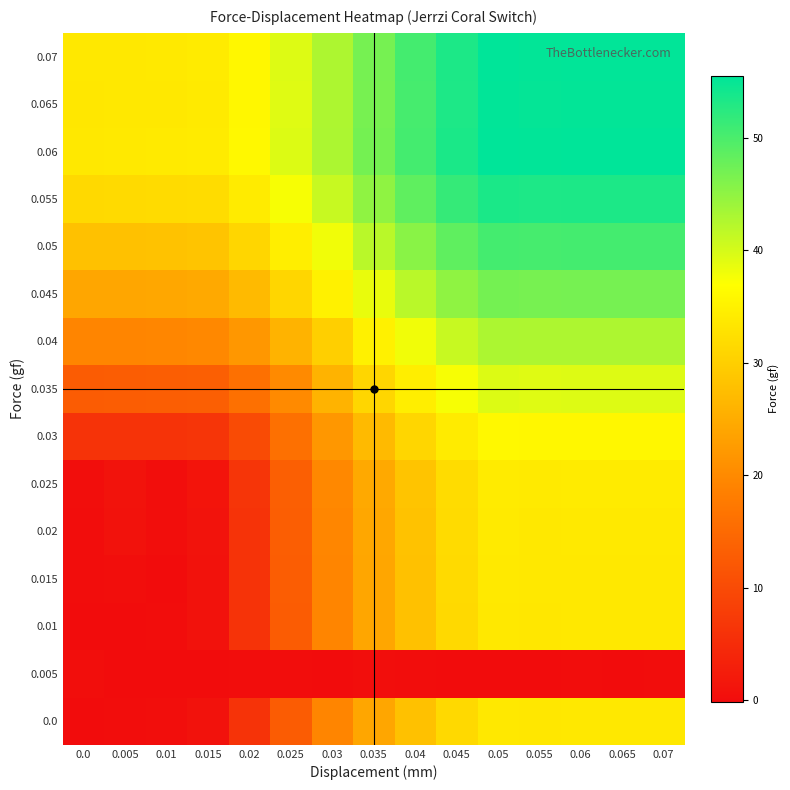

At which category is the sum across all series the highest?

0.05